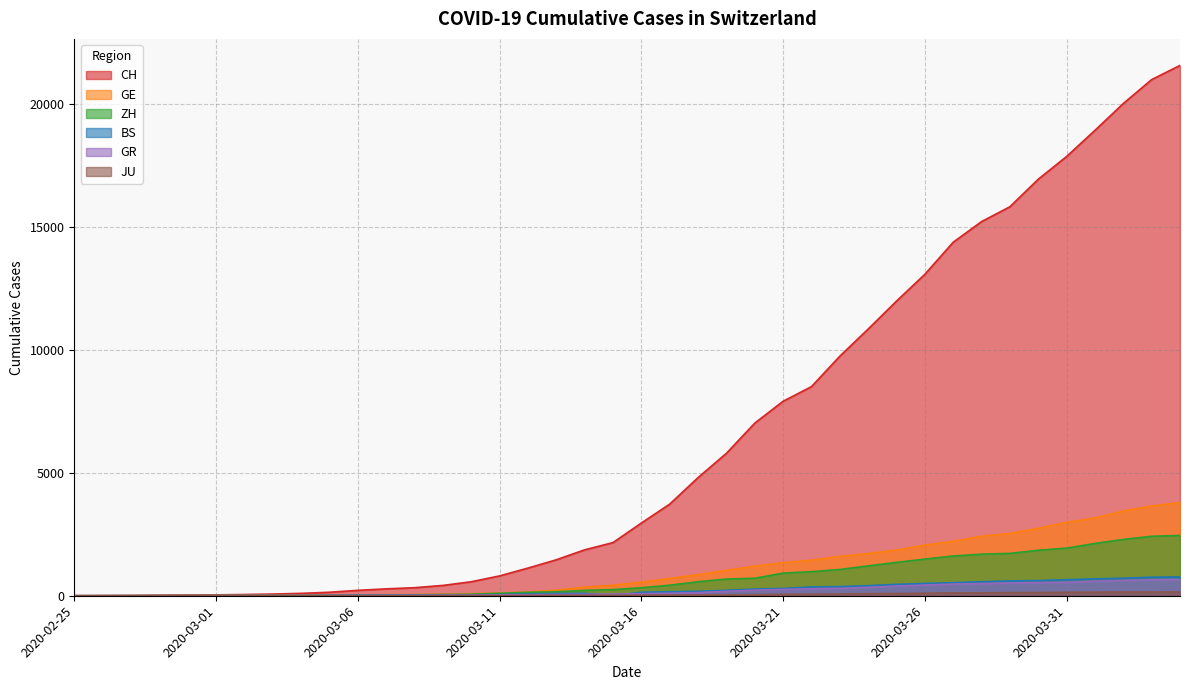

Which has a higher value, 2020-04-02 or 2020-03-15?

2020-04-02